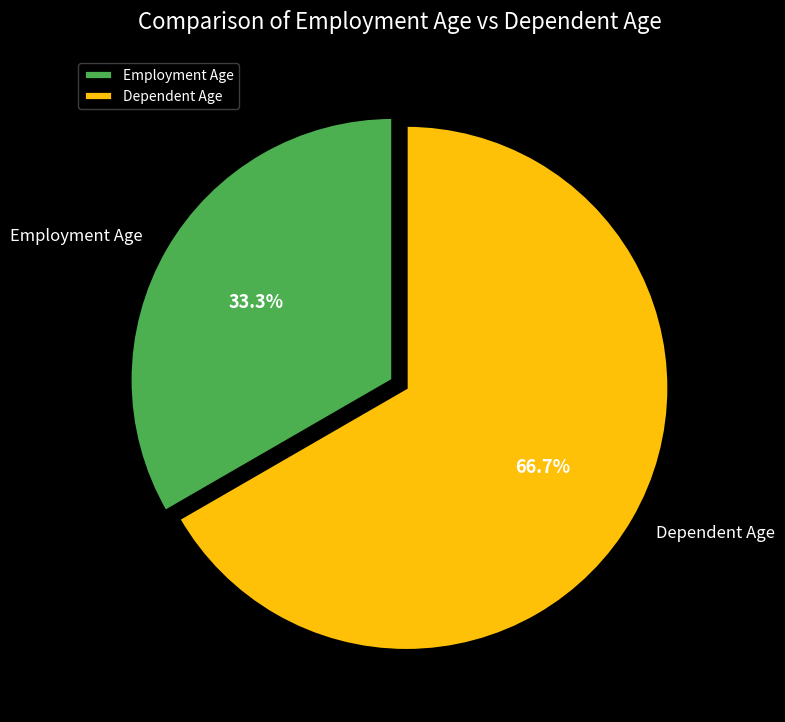

What percentage is NOT represented by Employment Age?

66.7%